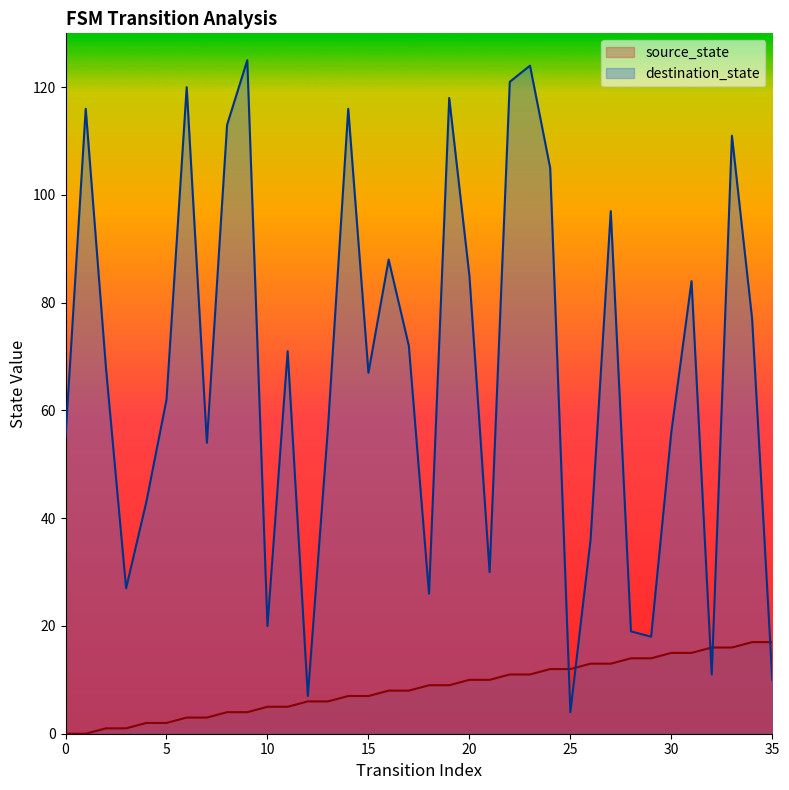

What is the difference between the highest and lowest values at 14?

109